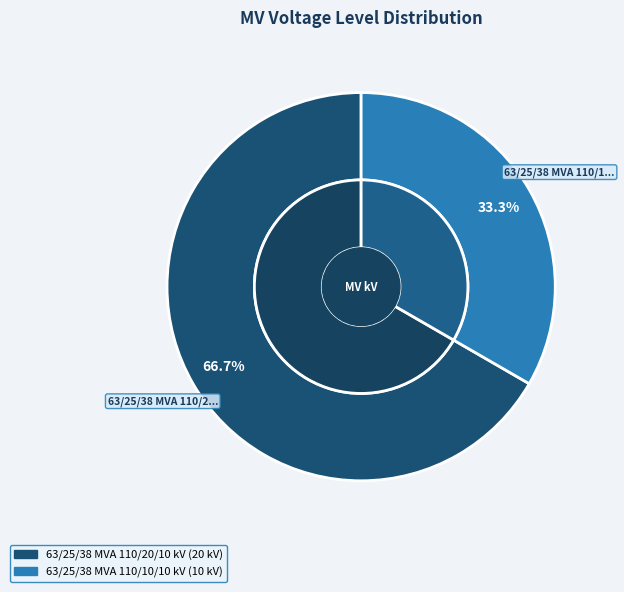

Which slice represents more than half of the pie?

63/25/38 MVA 110/20/10 kV